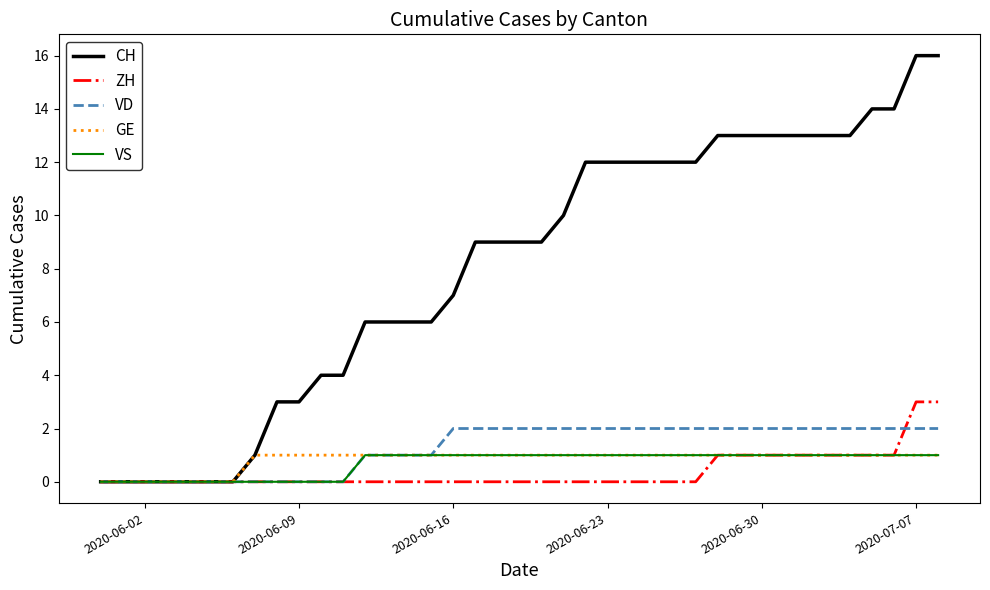

Which series has the largest range (max minus min)?

CH